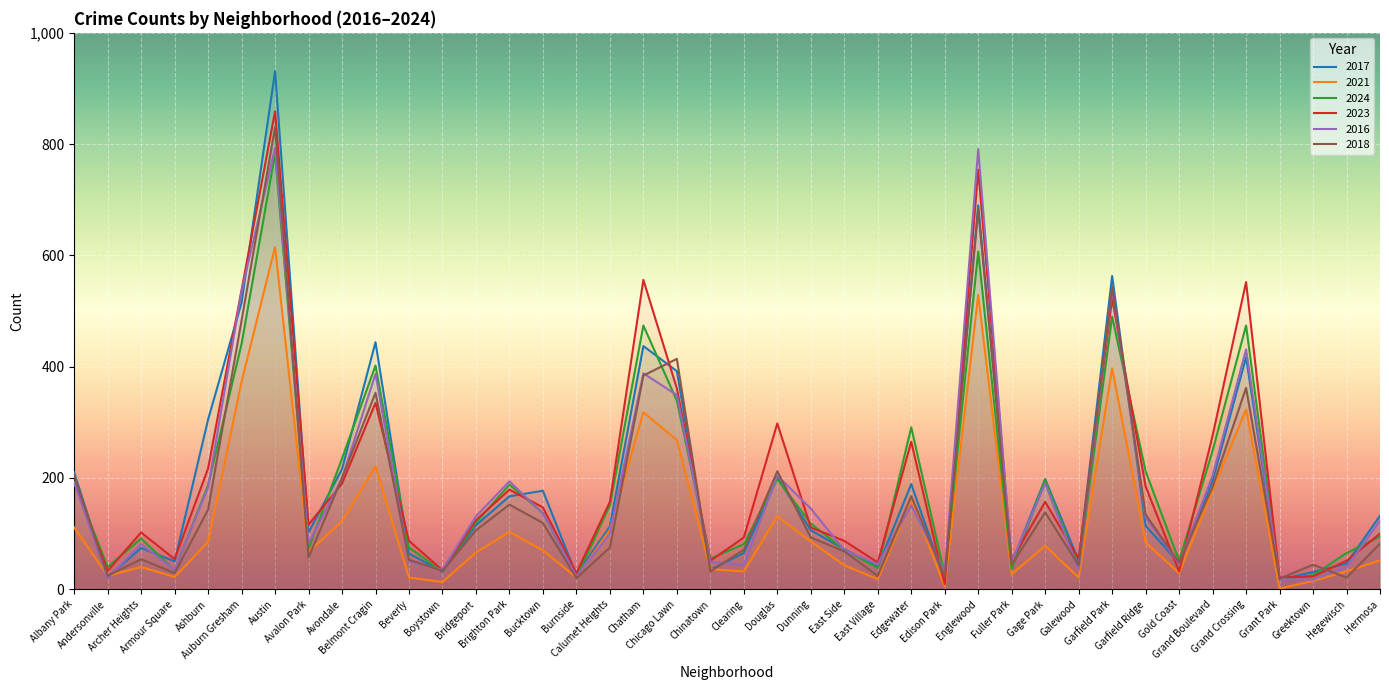

In 2024, how many points are lower than both neighbors (excluding endpoints)?

12